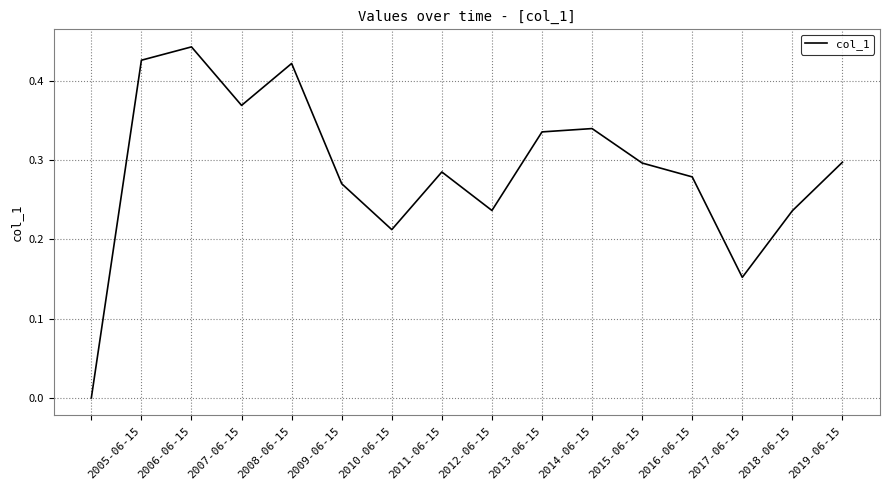

What is the maximum value shown in the chart?

0.4